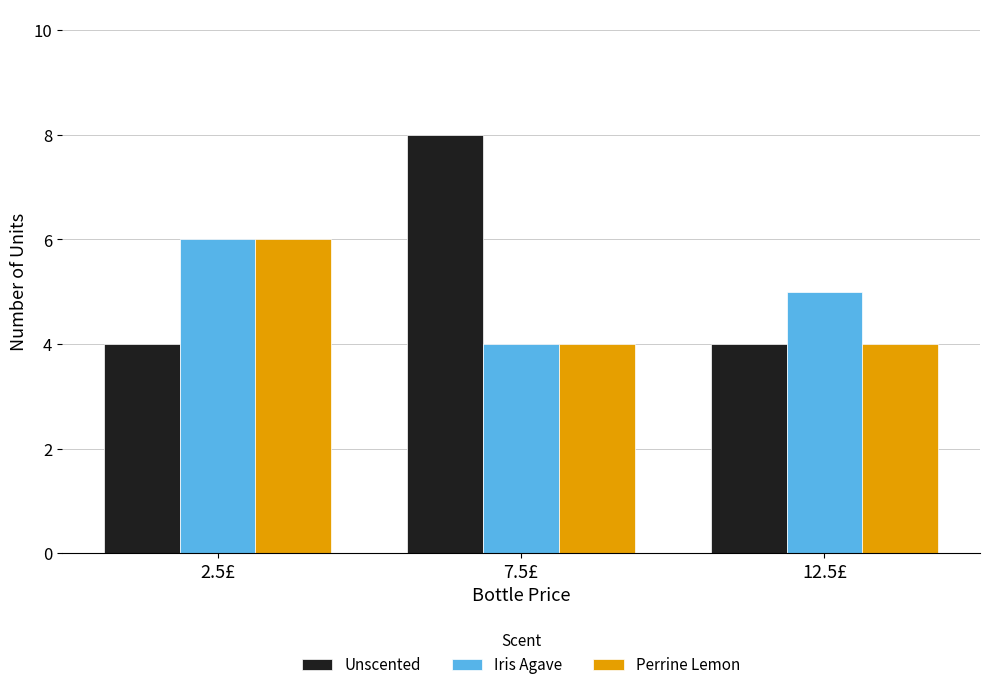

Reading right to left, what are all the values shown in this chart?

Unscented: 12.5£=4	7.5£=8	2.5£=4
Iris Agave: 12.5£=5	7.5£=4	2.5£=6
Perrine Lemon: 12.5£=4	7.5£=4	2.5£=6